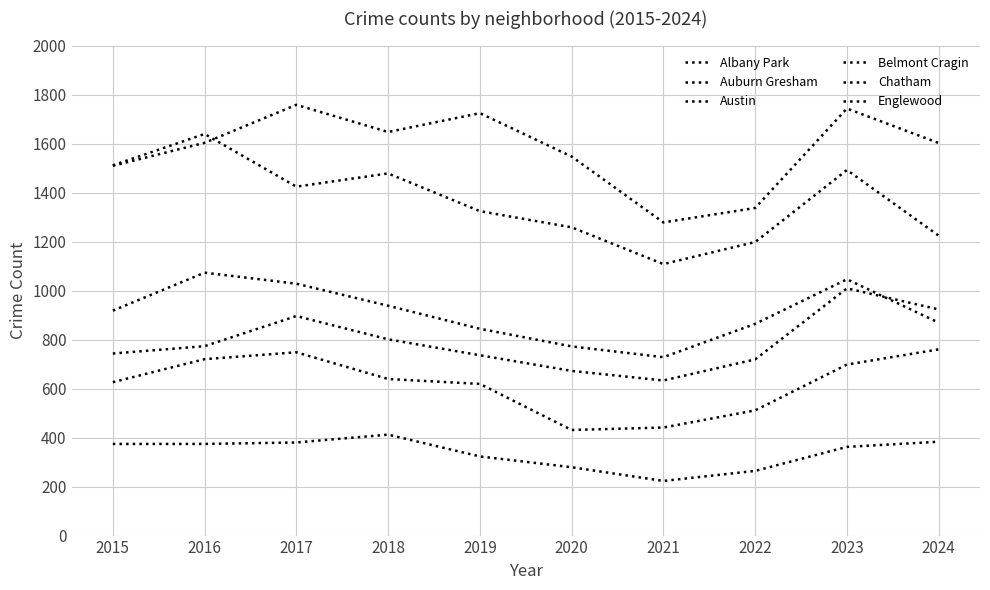

How many interior local peaks does the Englewood series have?

3